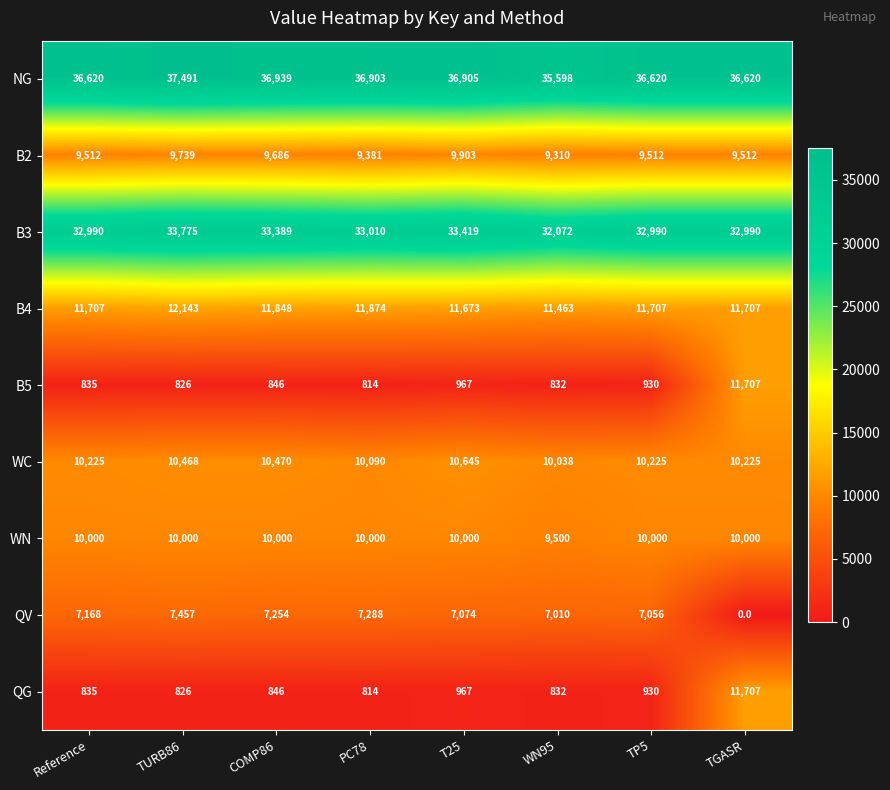

Read the NG value at PC78.

36903